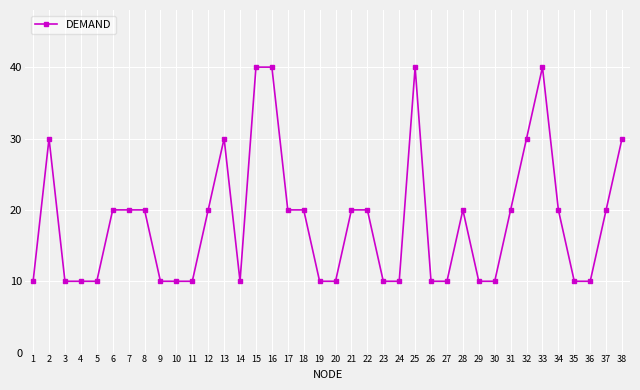

Between 27 and 17, which is larger?

17